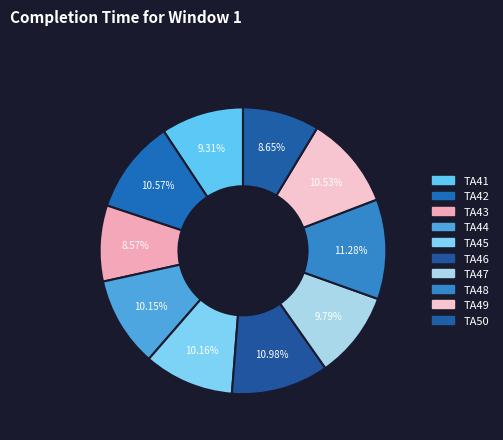

Count the number of slices in the pie.

10